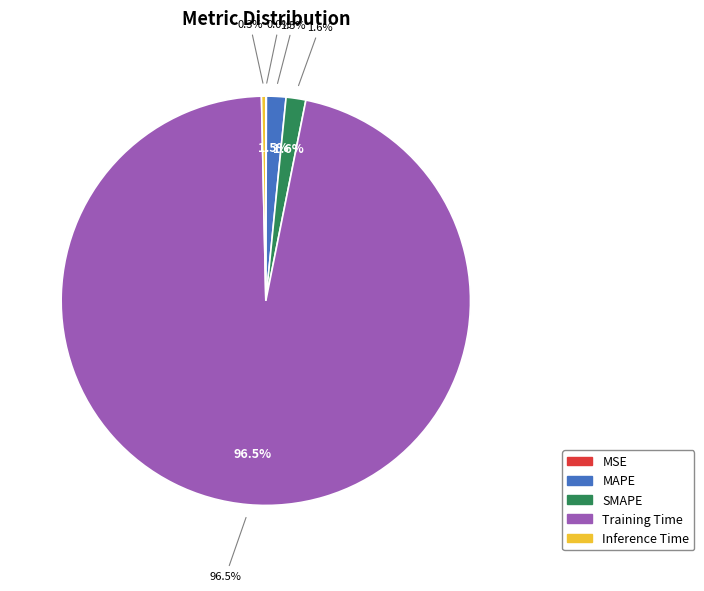

Rank the categories by value from highest to lowest.

Training Time, SMAPE, MAPE, Inference Time, MSE